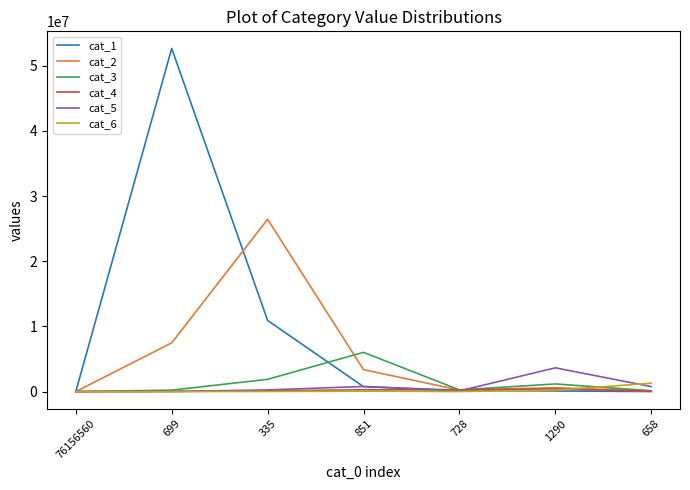

Between 699 and 335, which series saw the biggest shift?

cat_1